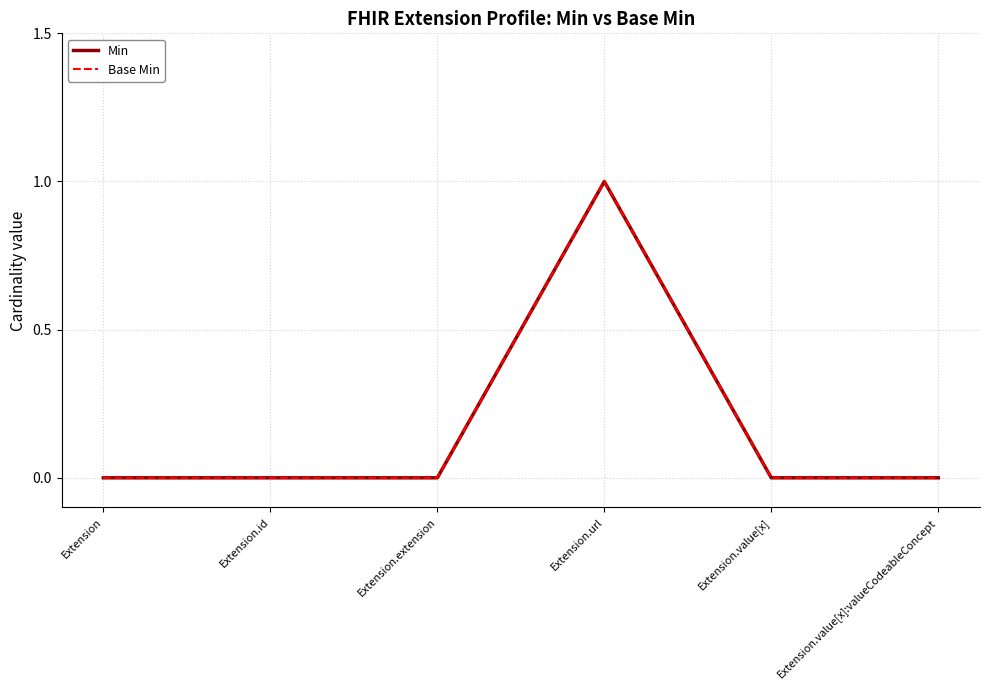

Which series changed the most between Extension.value[x] and Extension.value[x]:valueCodeableConcept?

Min